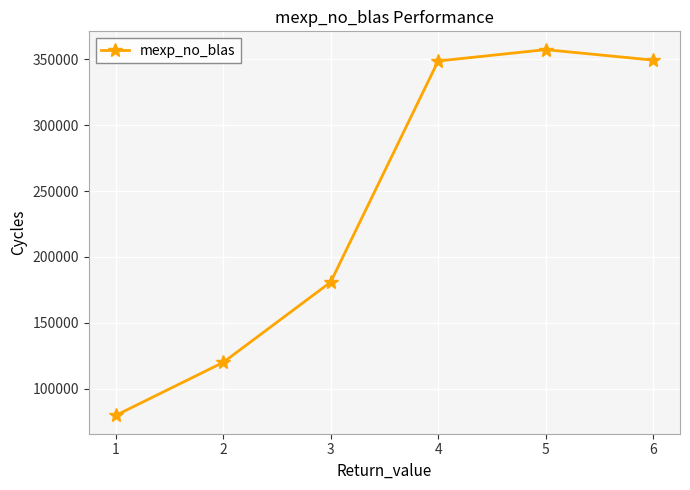

Is it true that the value at 4 is 348564?

True